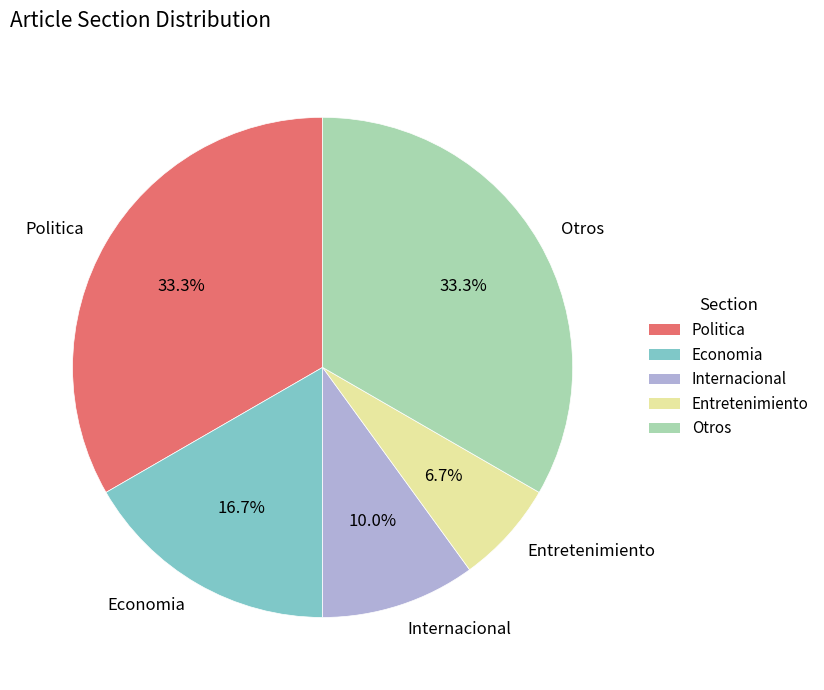

Does any single category account for the majority?

No